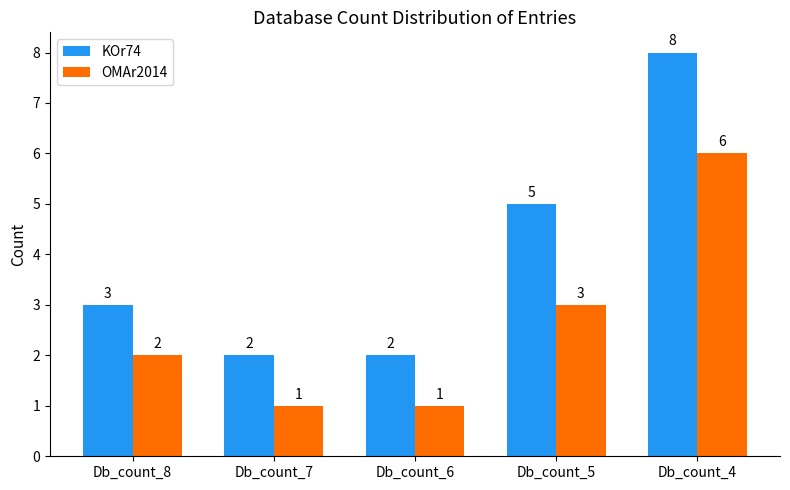

Read the KOr74 value at Db_count_8.

3